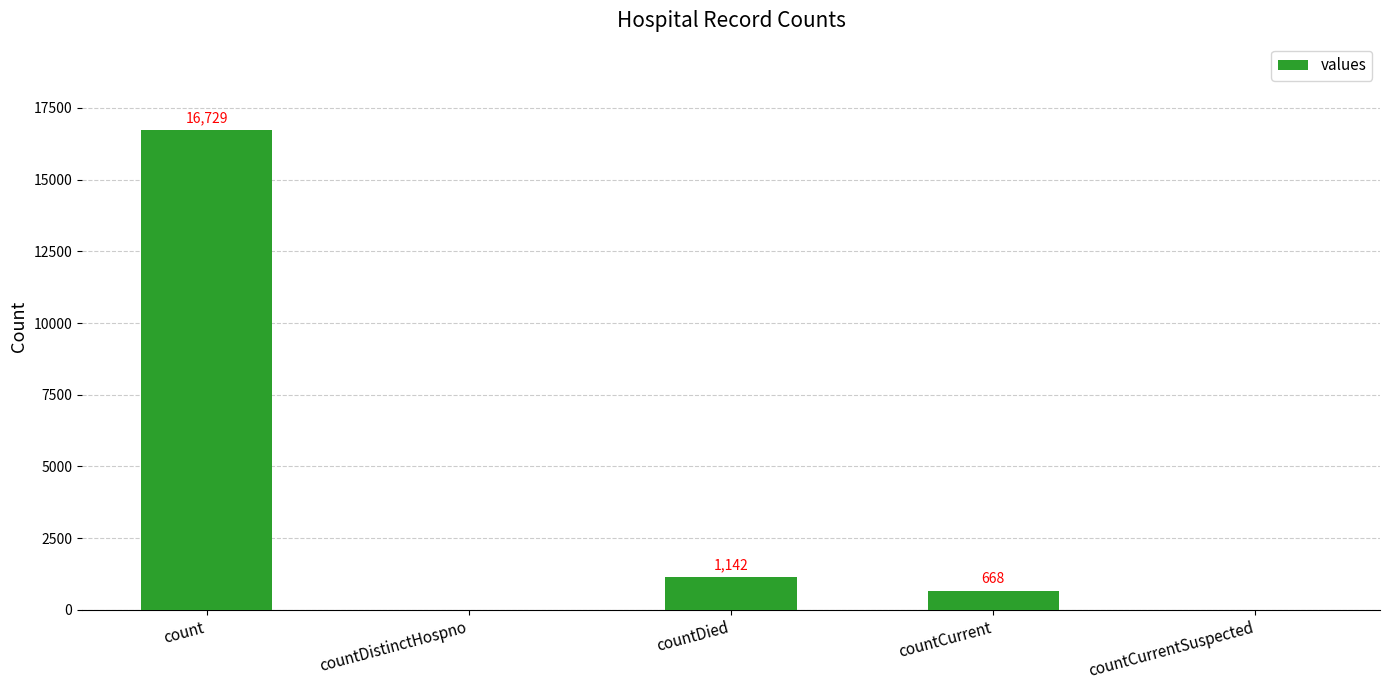

Which category has the highest value across all series?

count